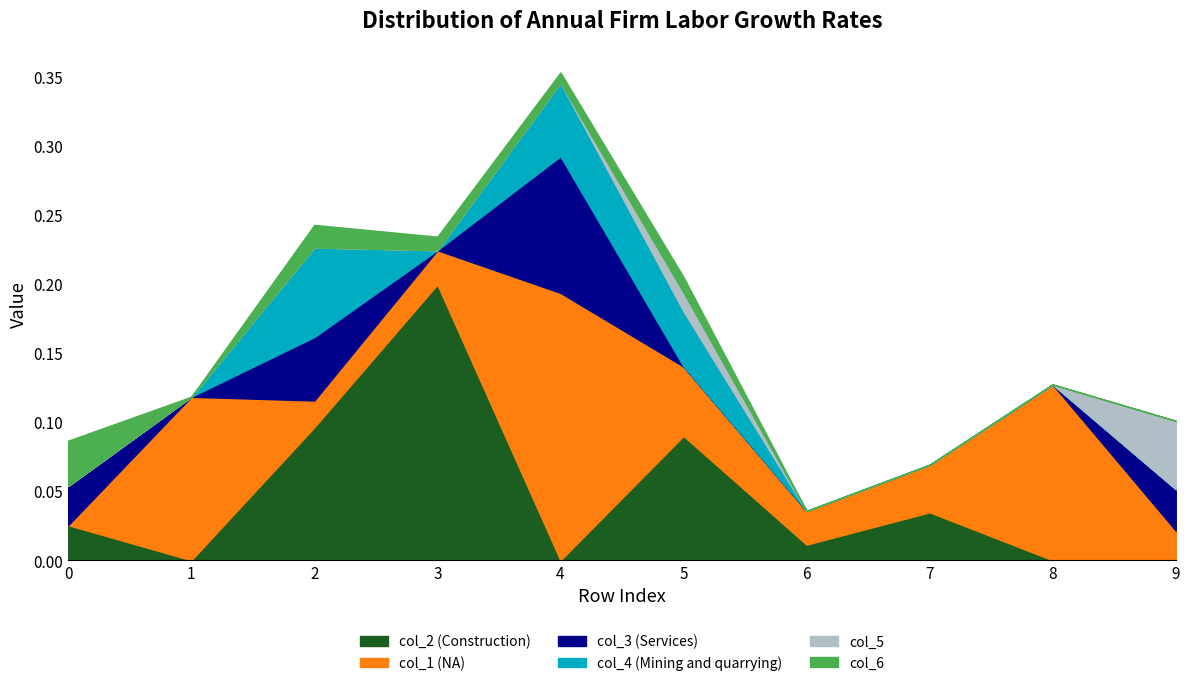

How many col_1 values are between 0 and 1?

10